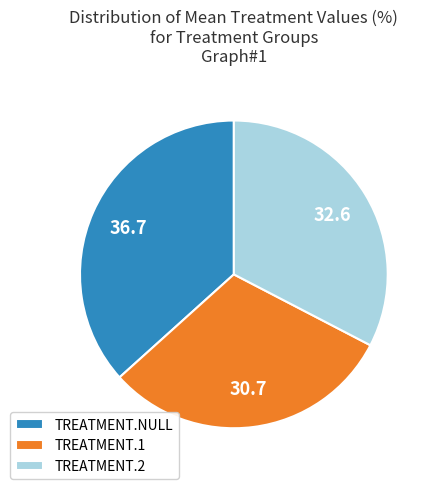

Is it true that TREATMENT.2 is 20% of the pie?

False